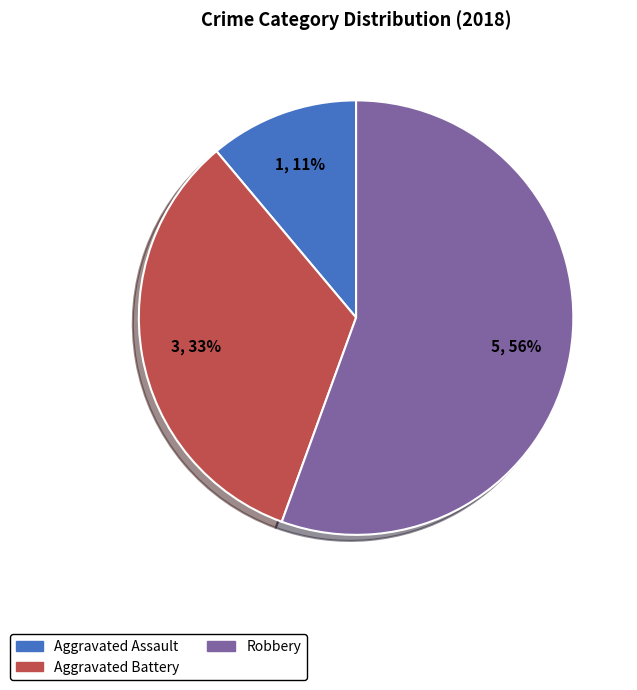

Between Robbery and Aggravated Battery, which is larger?

Robbery